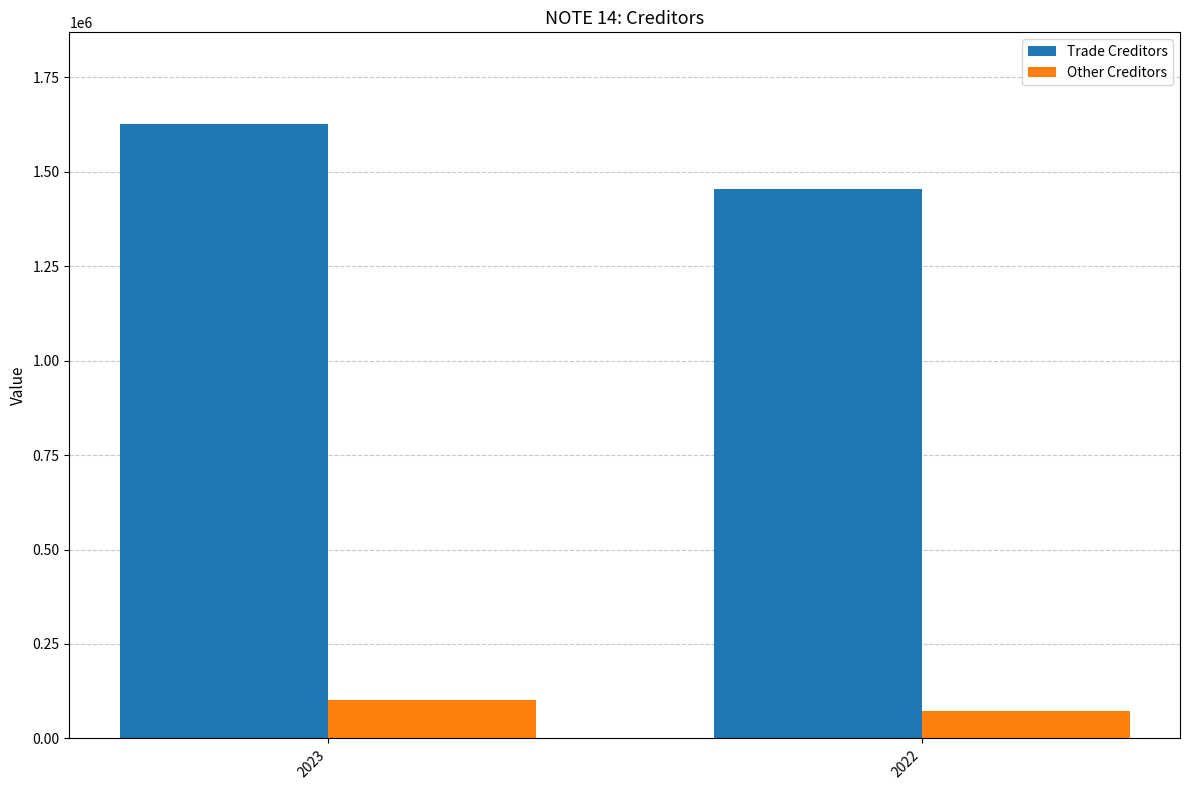

What is the difference between the Trade Creditors values at 2022 and 2023?

171574